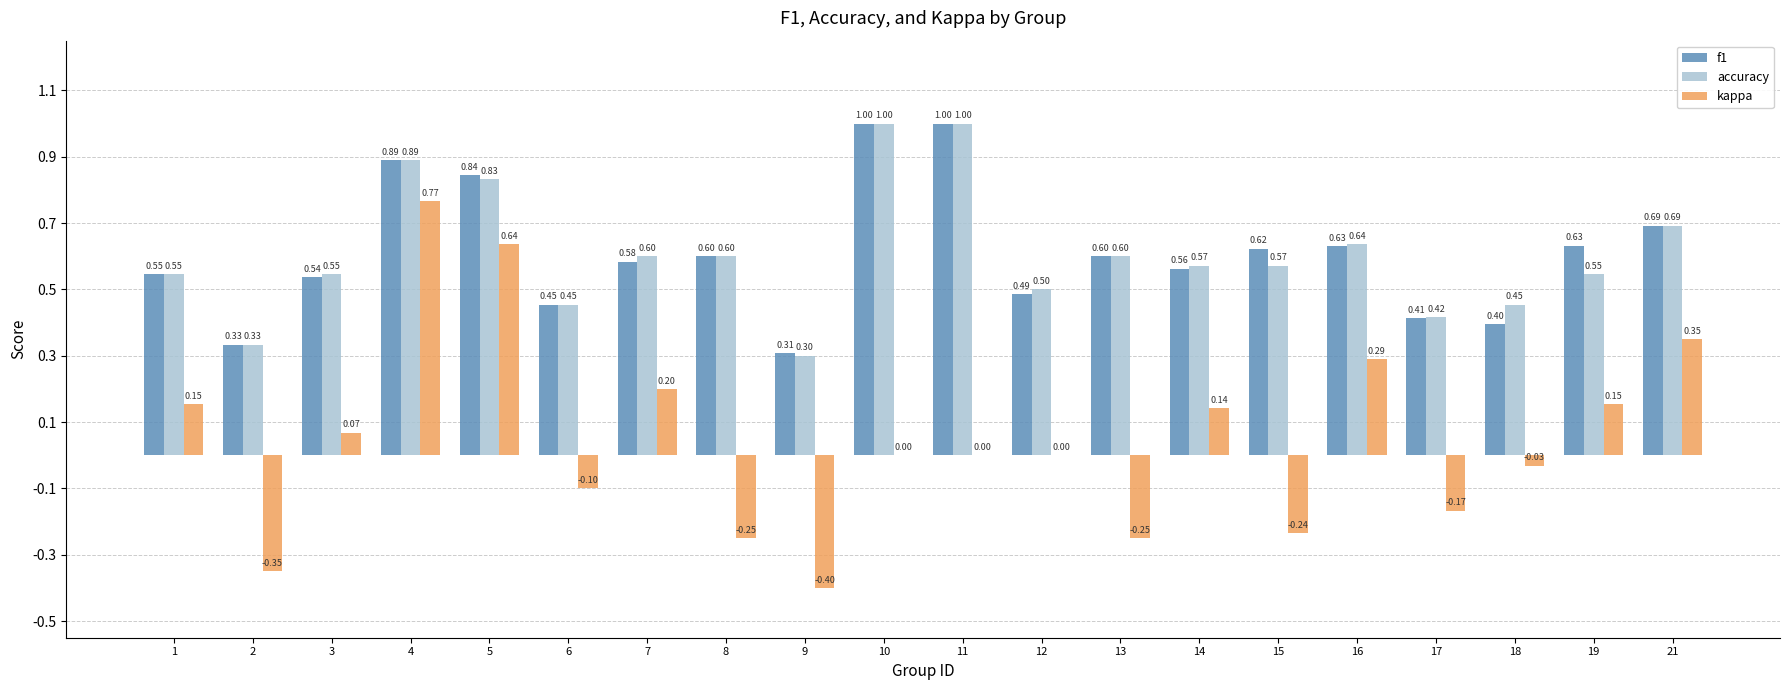

What is the difference between the f1 values at 12 and 9?

0.2